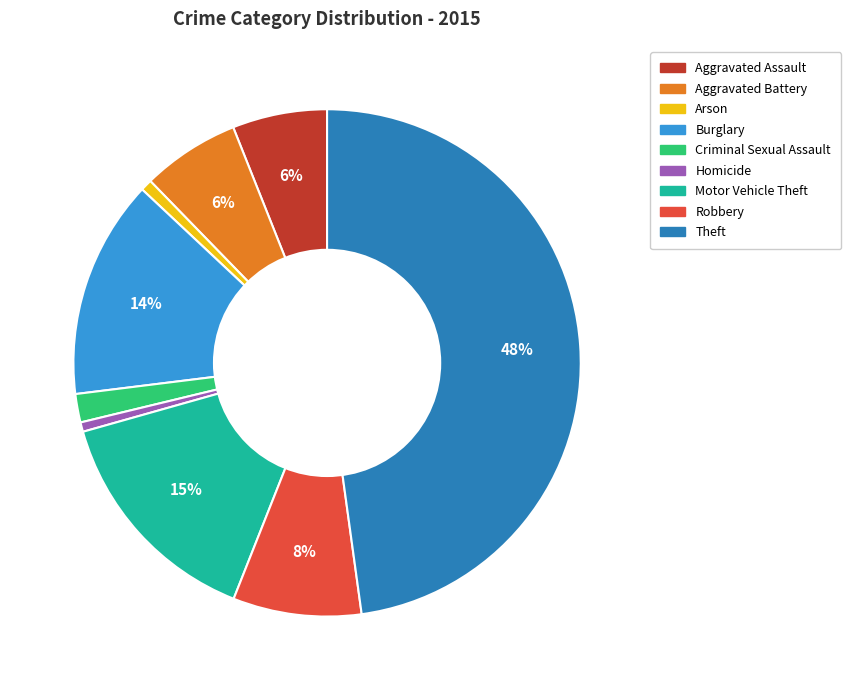

Count the number of slices in the pie.

9